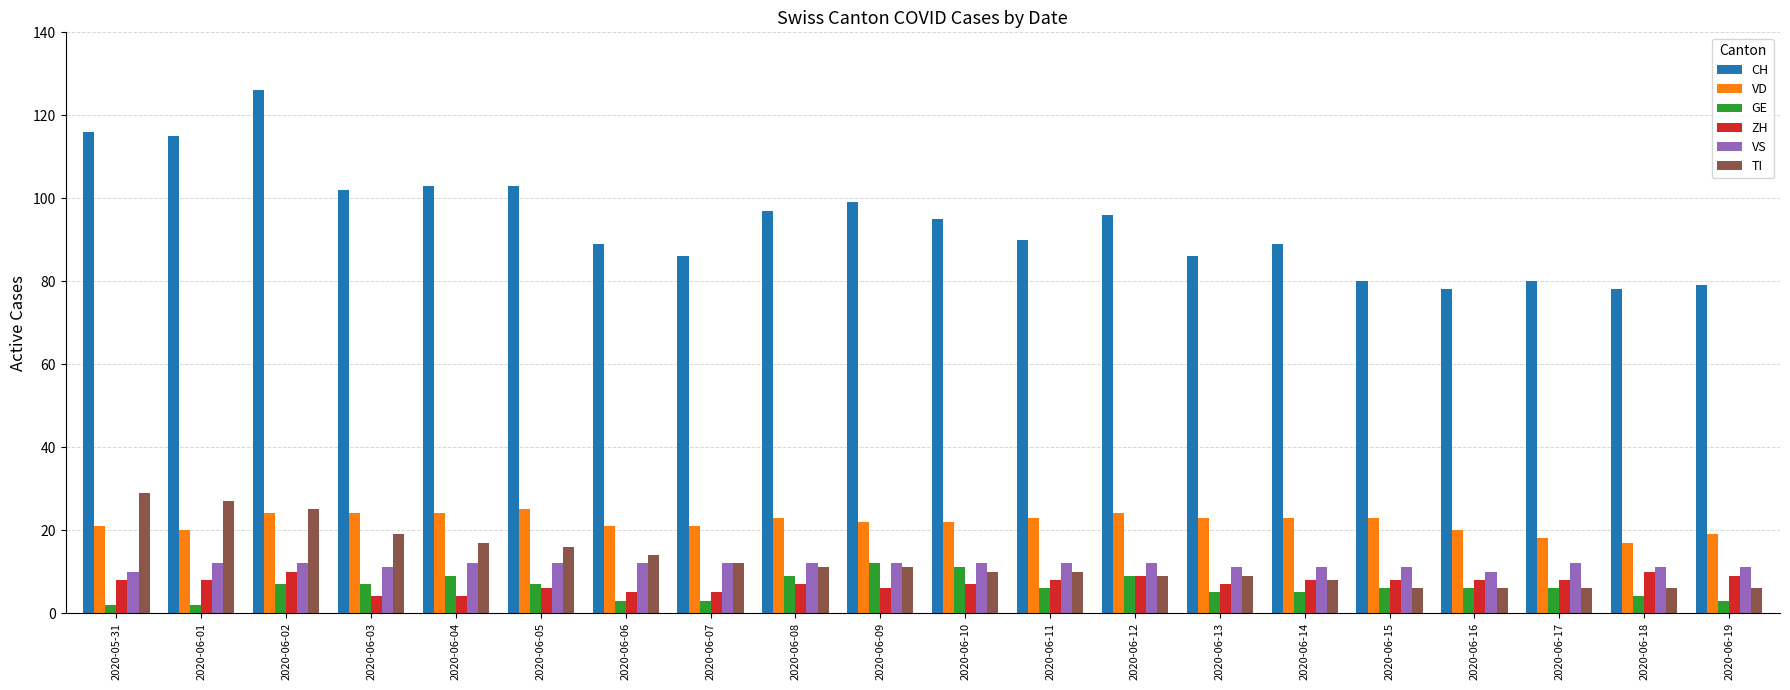

True or false: CH has a value of 80 at 2020-06-15.

True